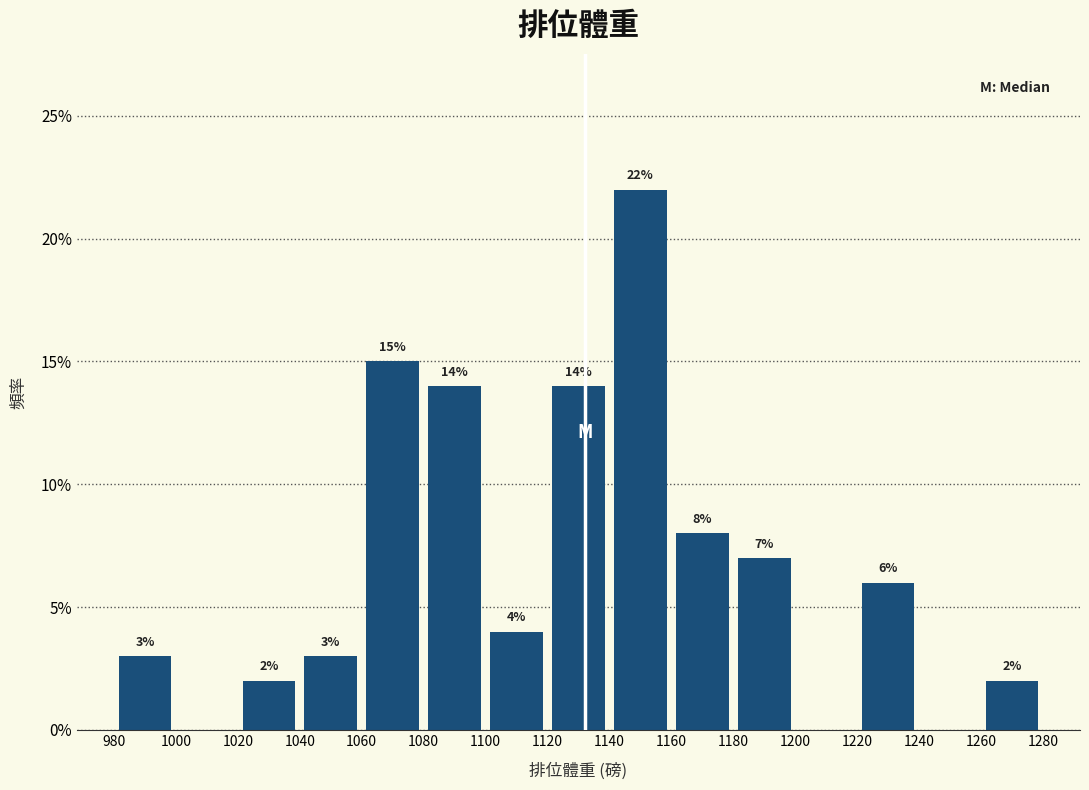

Which range on the x-axis has the tallest bar?

1140 to 1160